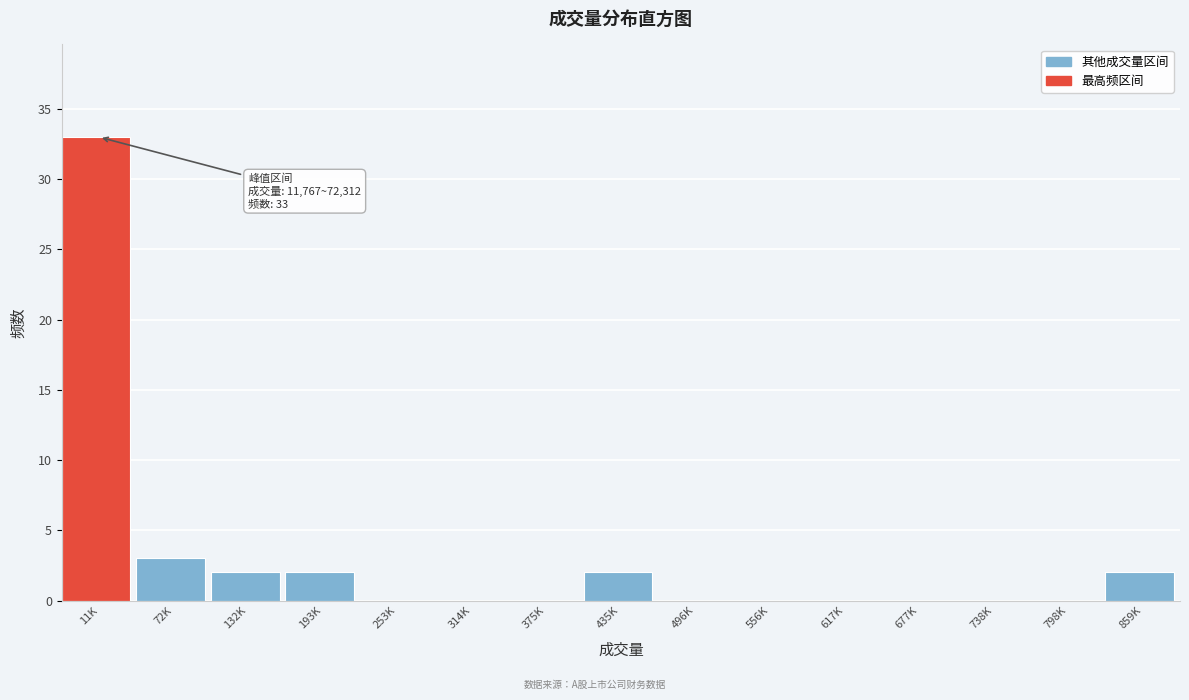

Reading right to left, transcribe all the data shown in this chart.

859K=2	798K=0	738K=0	677K=0	617K=0	556K=0	496K=0	435K=2	375K=0	314K=0	253K=0	193K=2	132K=2	72K=3	11K=33